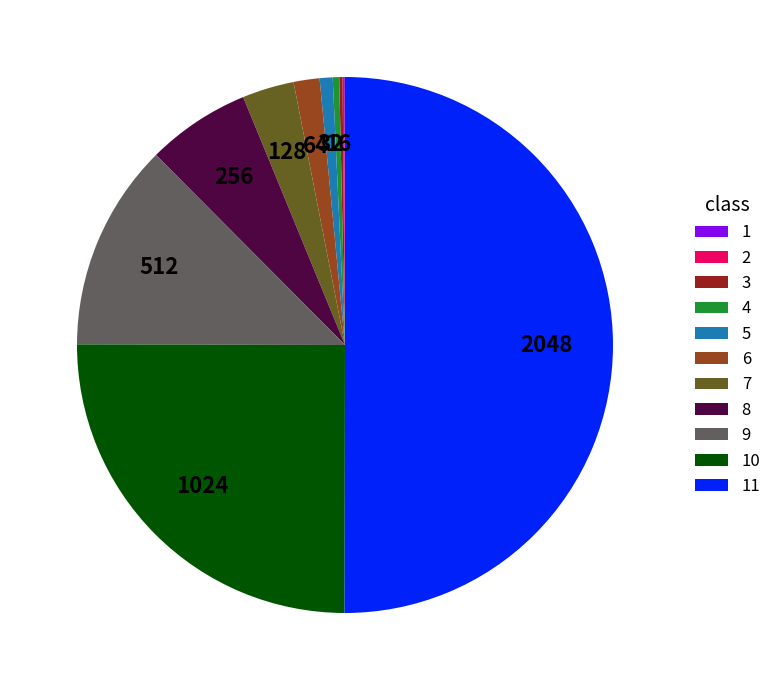

Which has a higher value, 7 or 6?

7